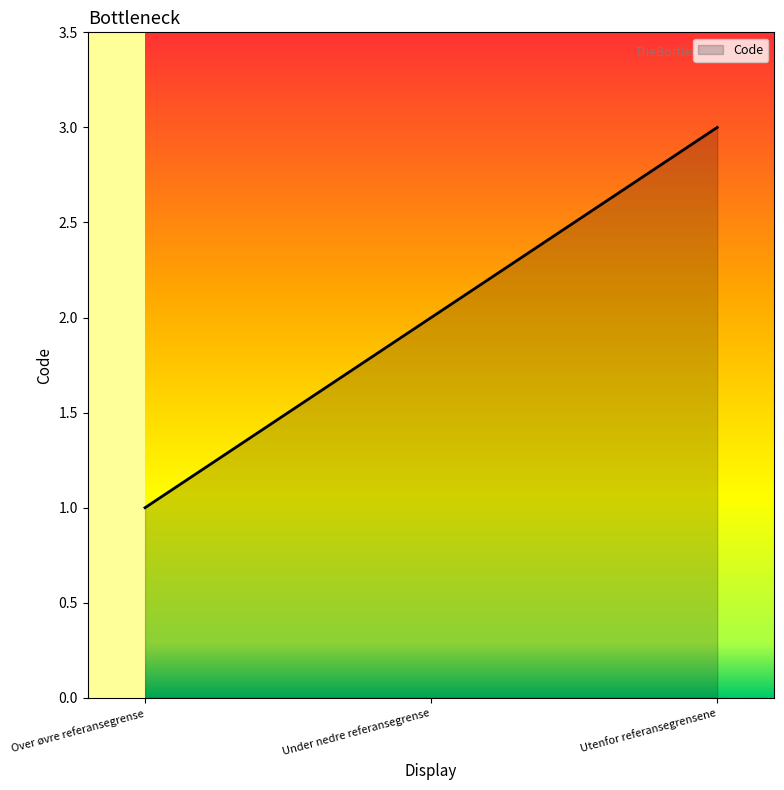

Does the chart display data point markers on the line(s)?

No